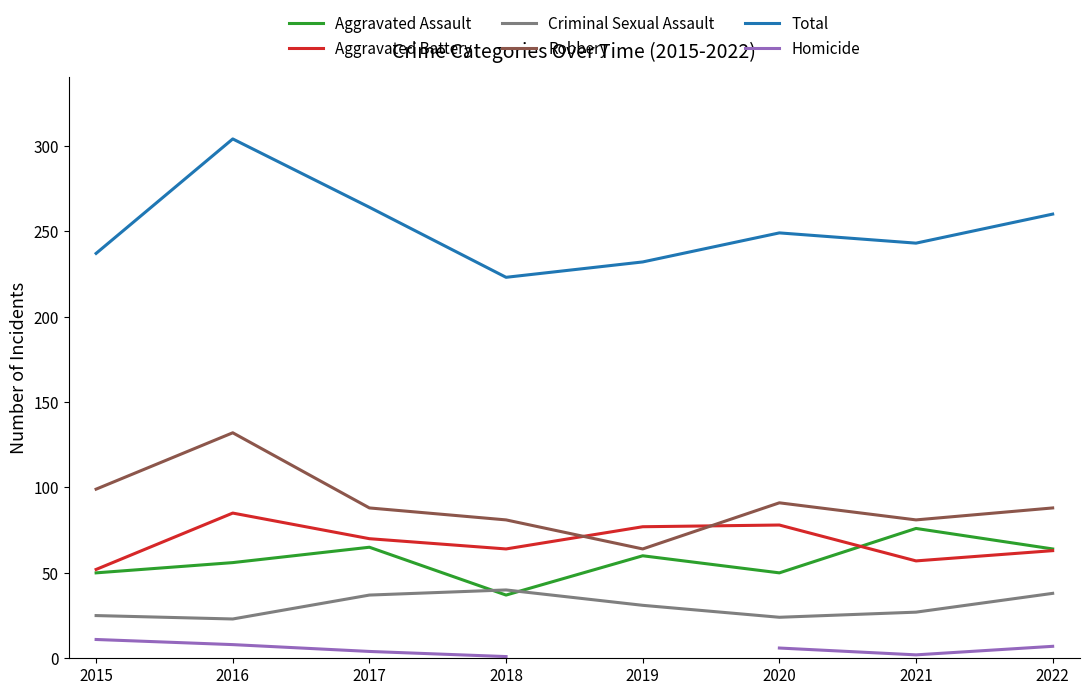

Is this an area chart (filled region under the line)?

No